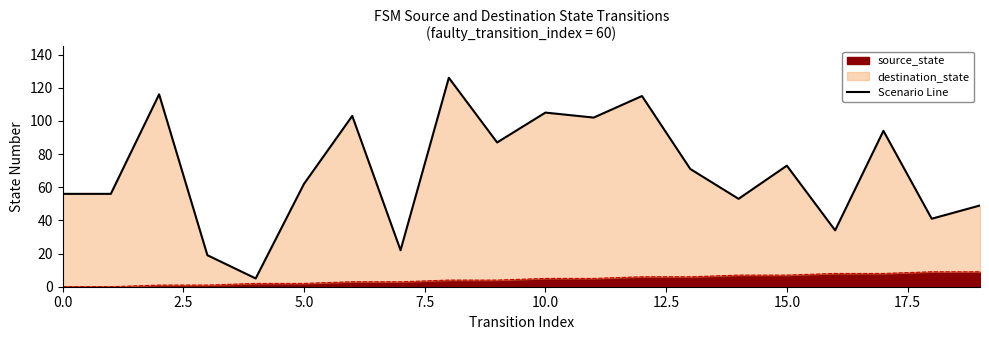

What position from the left is 14?

15